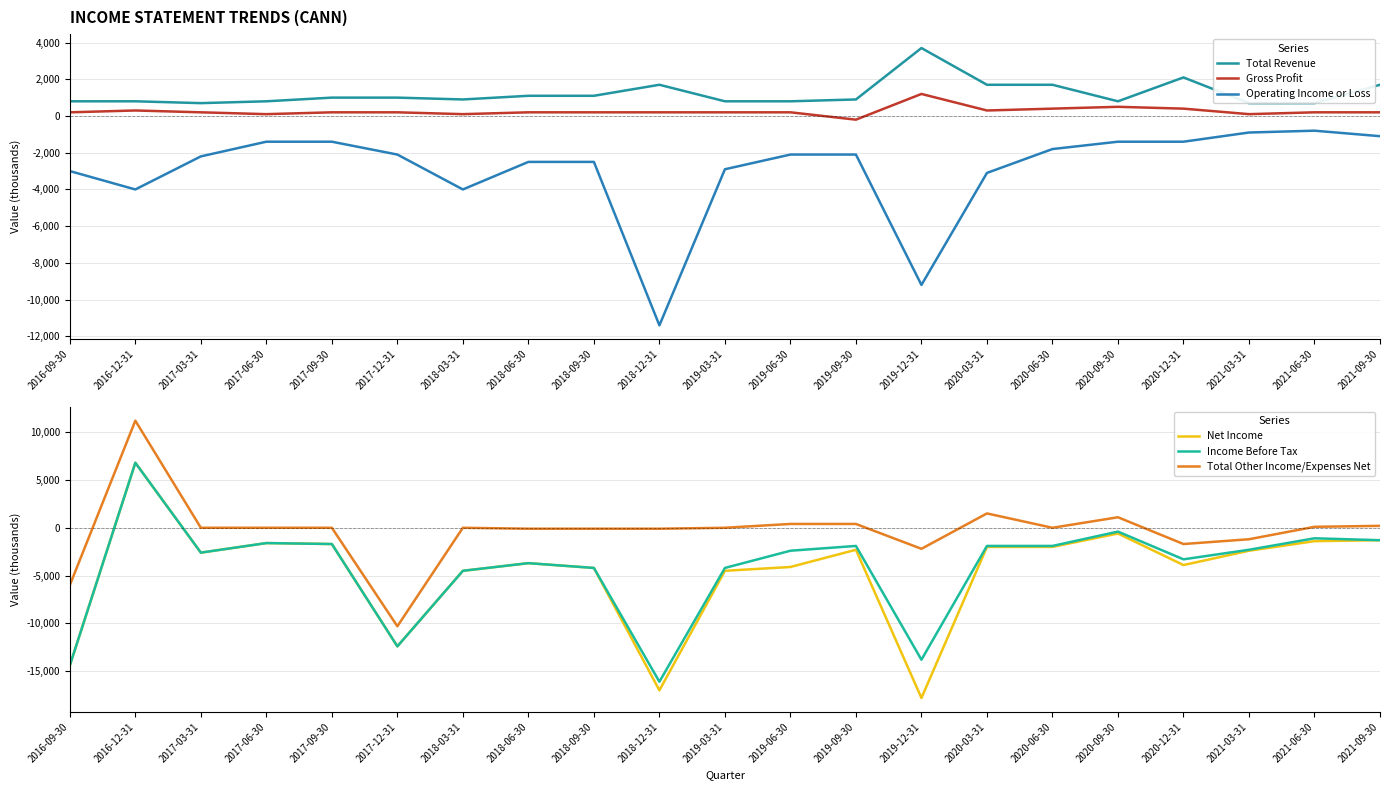

Where is the first local minimum for Gross Profit?

2017-06-30